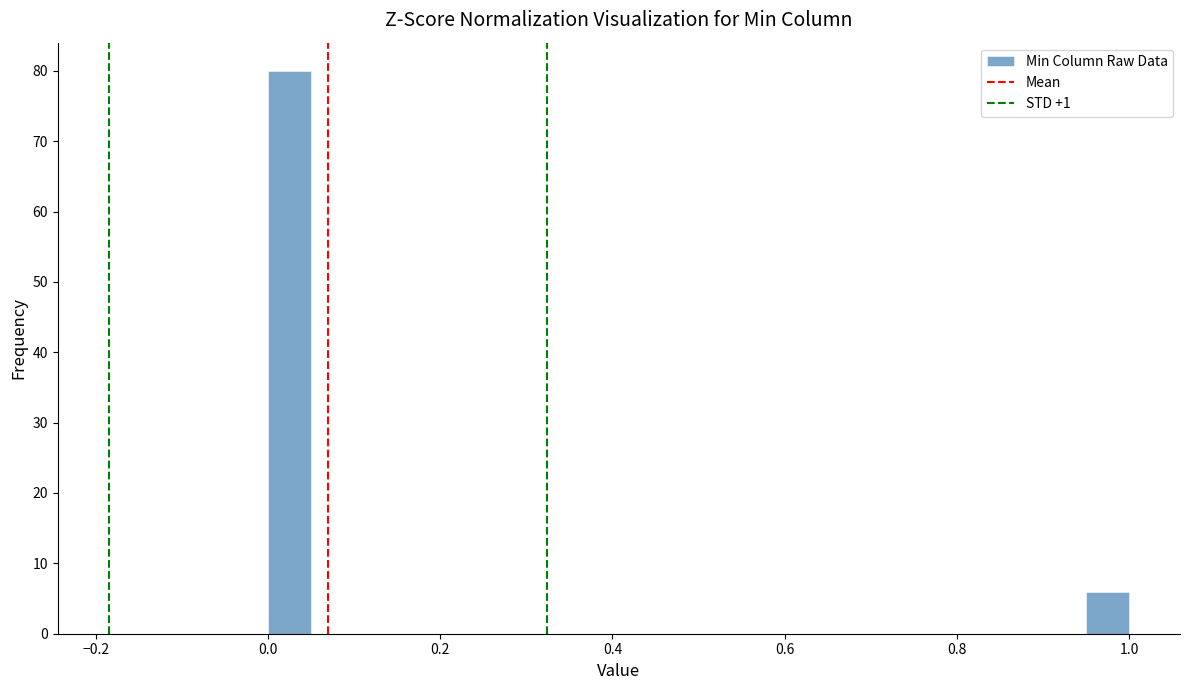

Read against the x-axis, roughly where is the centre of the tallest bar?

0.02